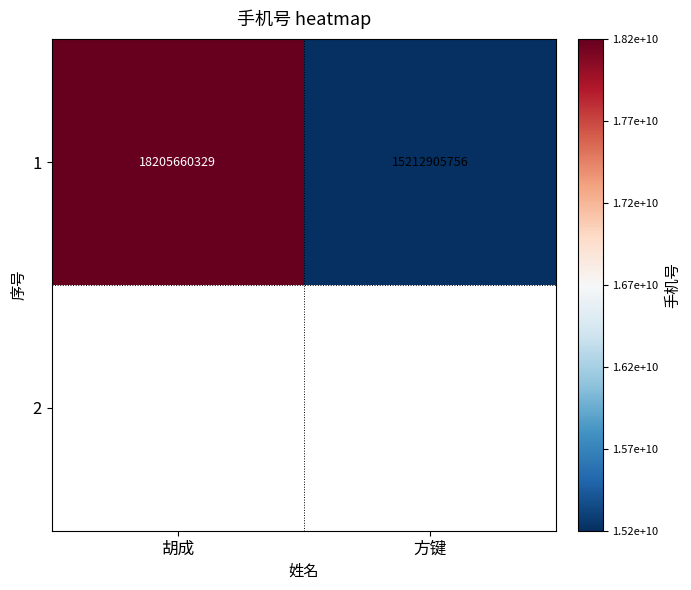

Reading left to right, list all the values displayed in this chart.

胡成=18205660329	方键=15212905756